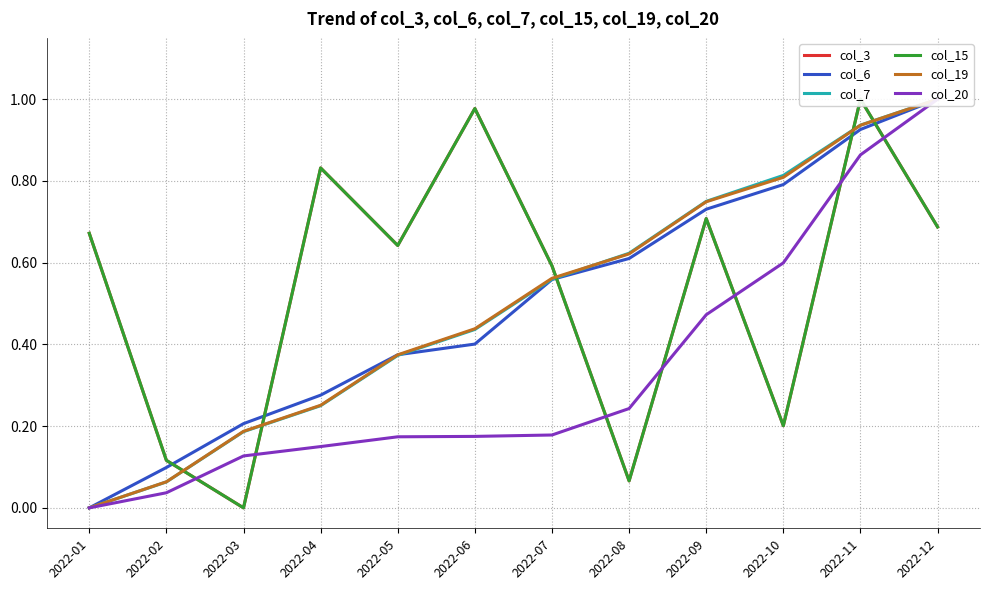

True or false: col_7 has more than 2 points higher than both neighbors.

False